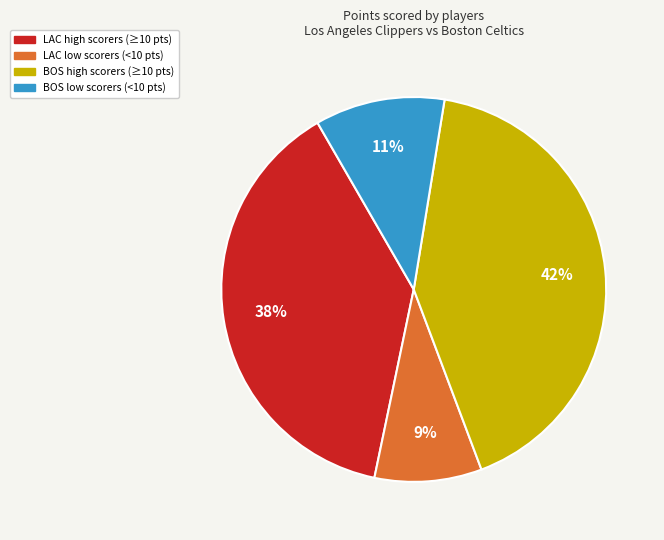

Does any single category account for the majority?

No